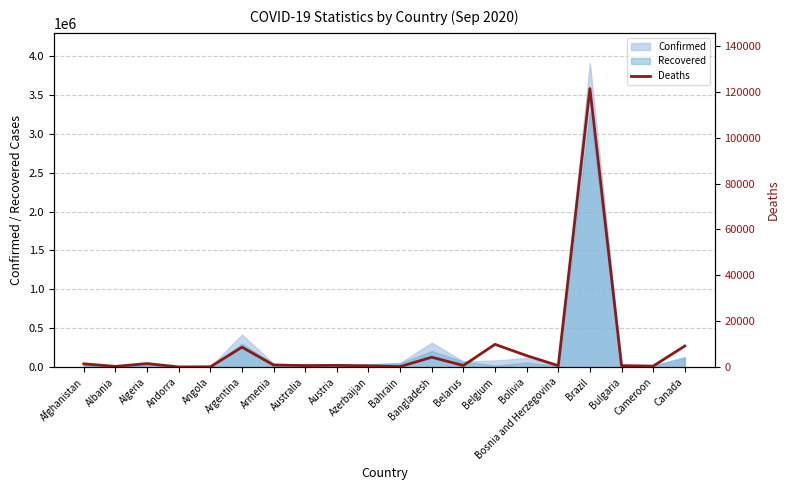

What is the difference between the maximum and second lowest values?

121273